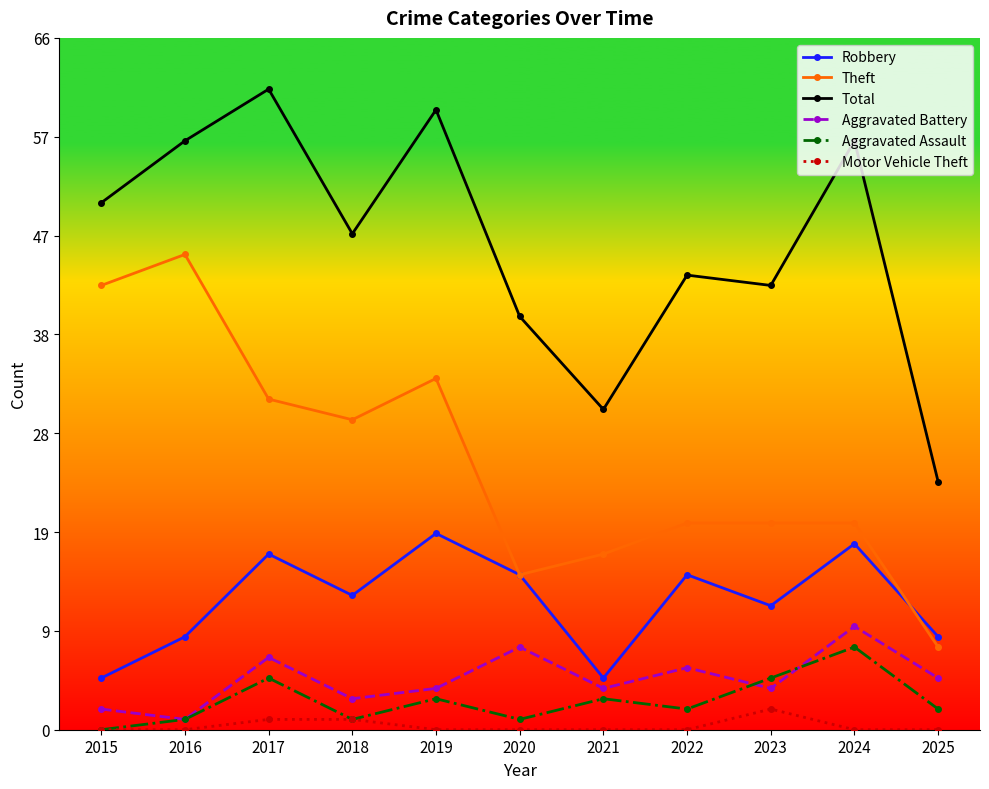

Which category has the highest value in the Total series?

2017